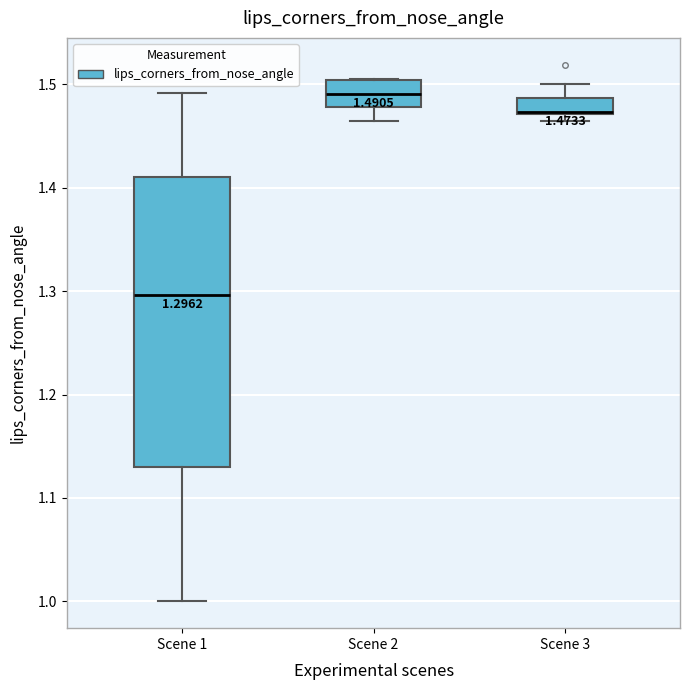

Which box is the tallest, from its lower edge to its upper edge?

Scene 1